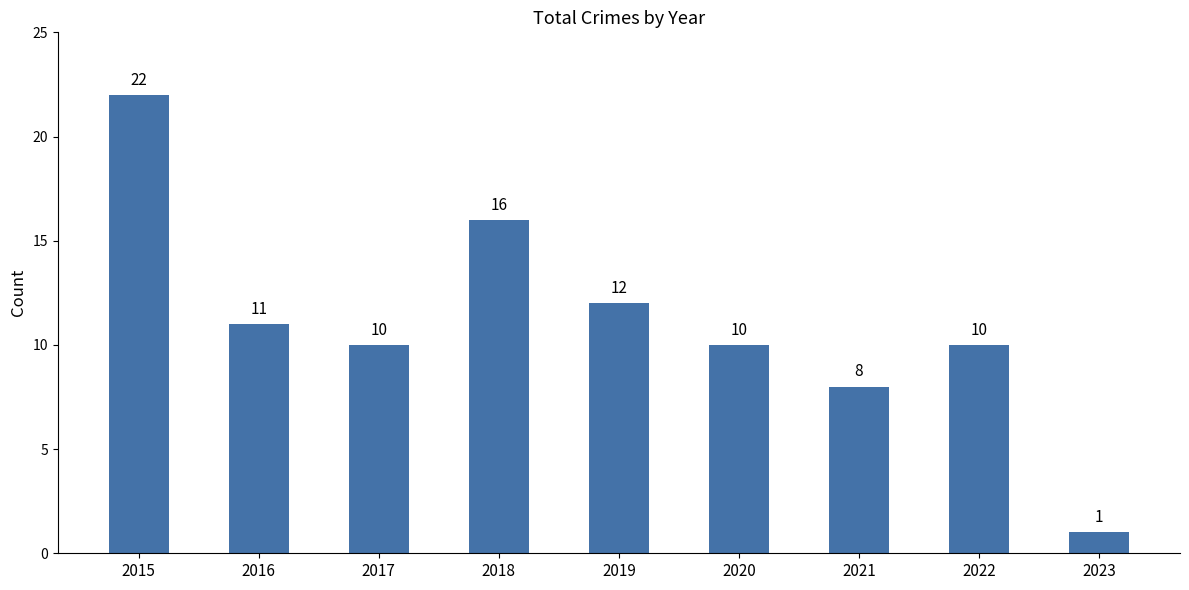

Approximately how many times larger is the value at 2017 compared to 2016?

0.9